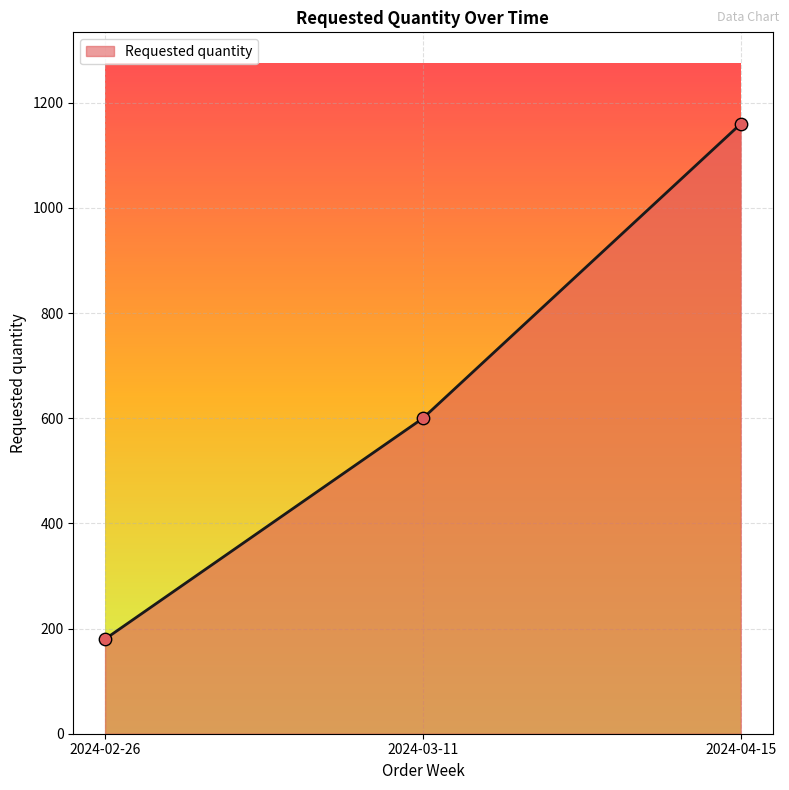

What is the change in value from 2024-02-26 to 2024-03-11?

+420